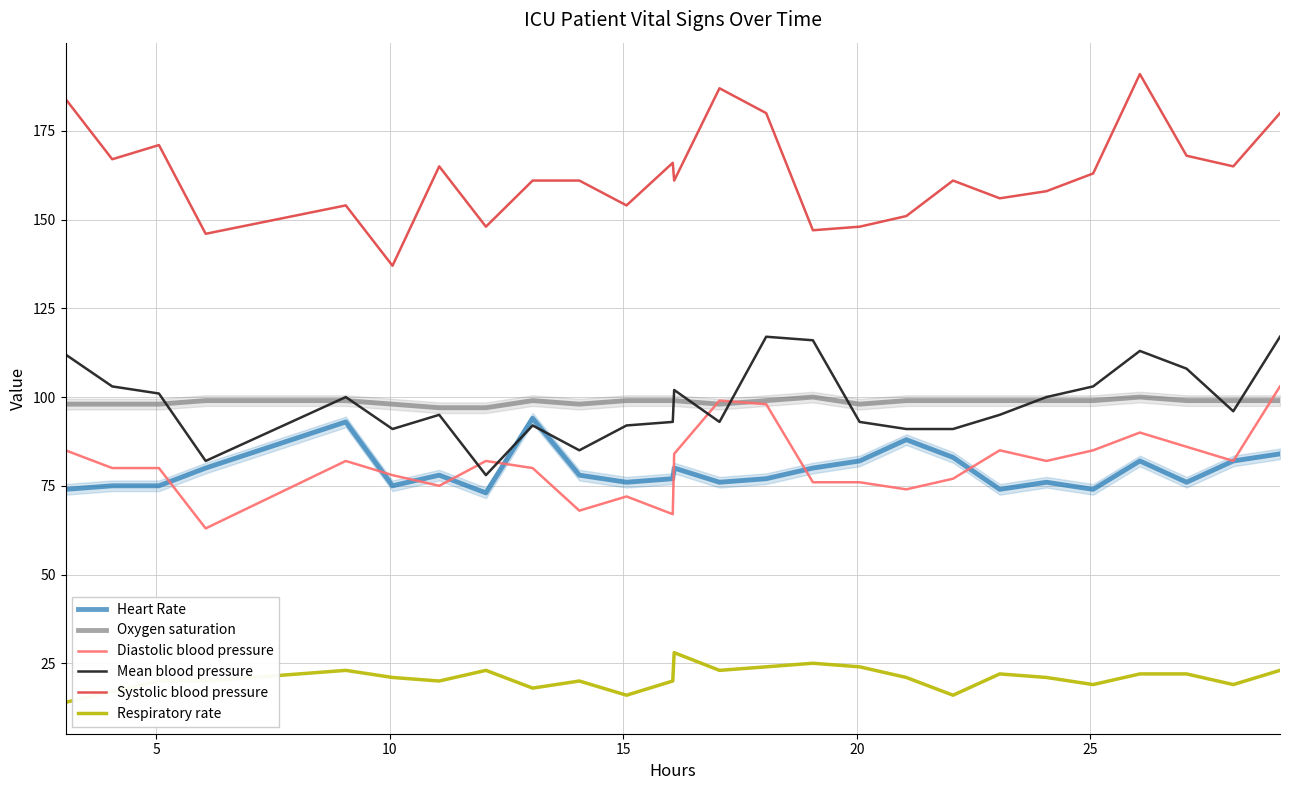

What is the lowest value of the Oxygen saturation series?

97